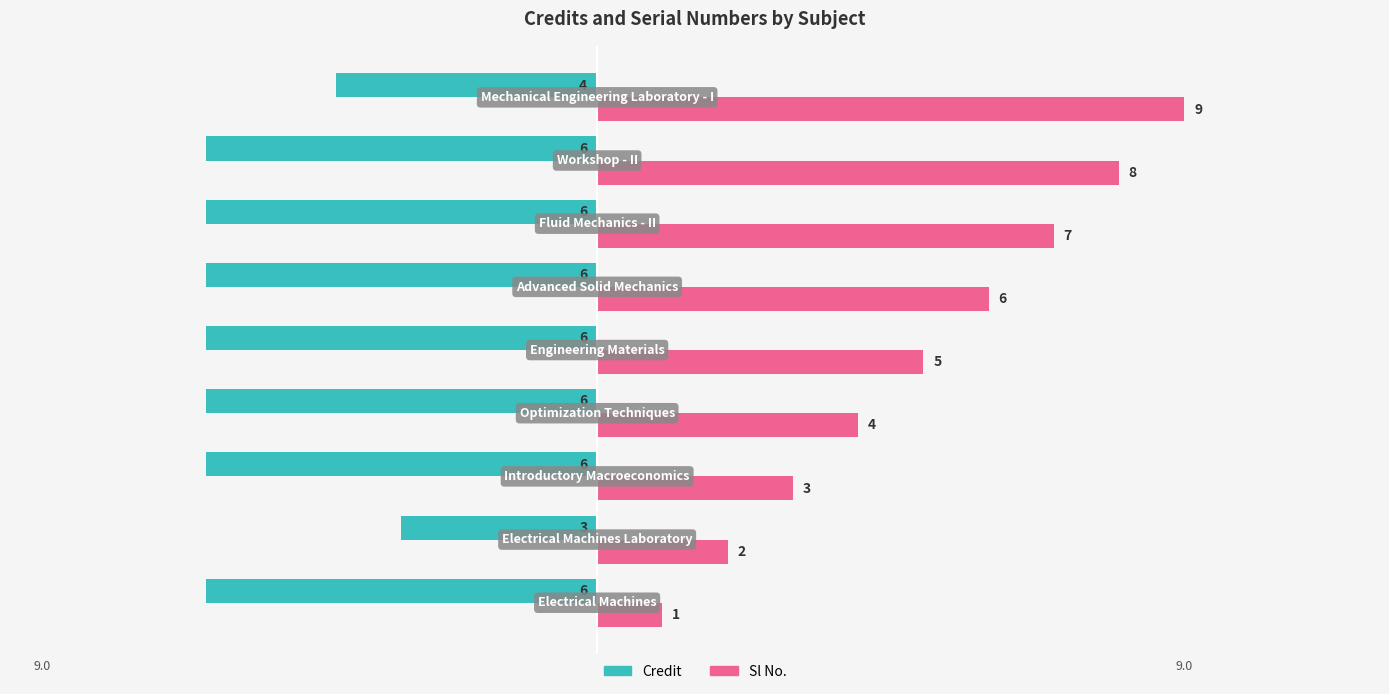

Which series has the largest total across all categories?

Sl No.